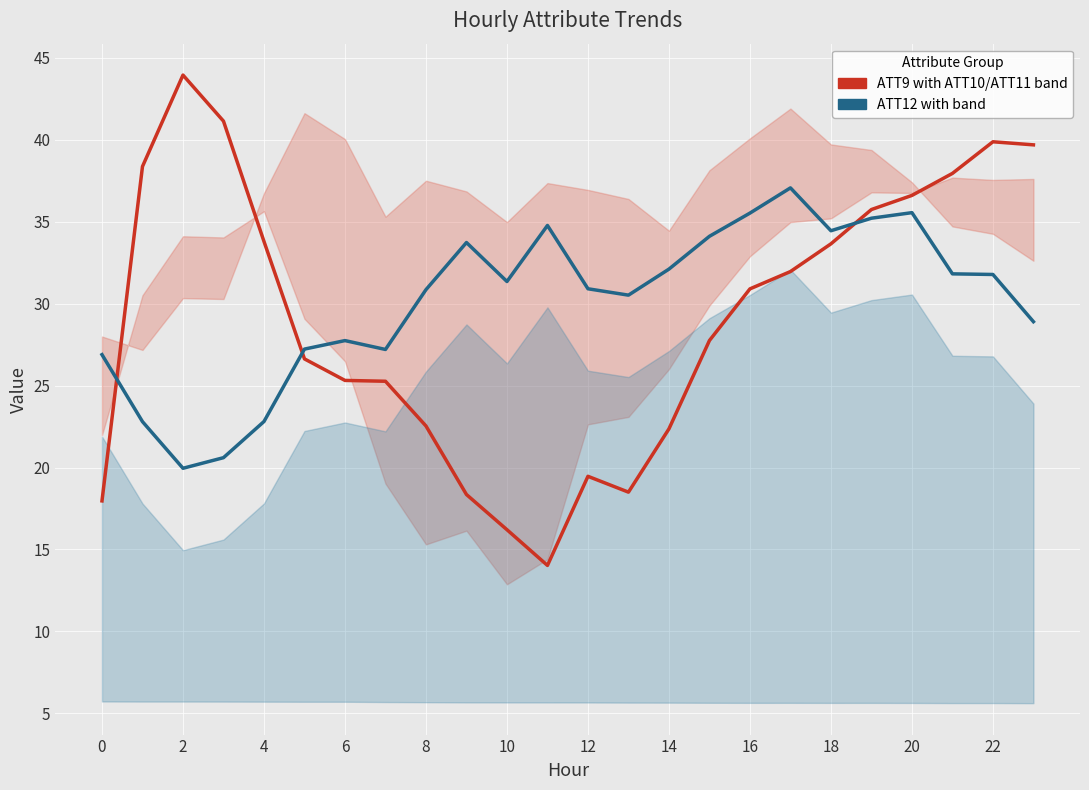

At which label is ATT9 (center) with ATT10/ATT11 band closest to 28?

15